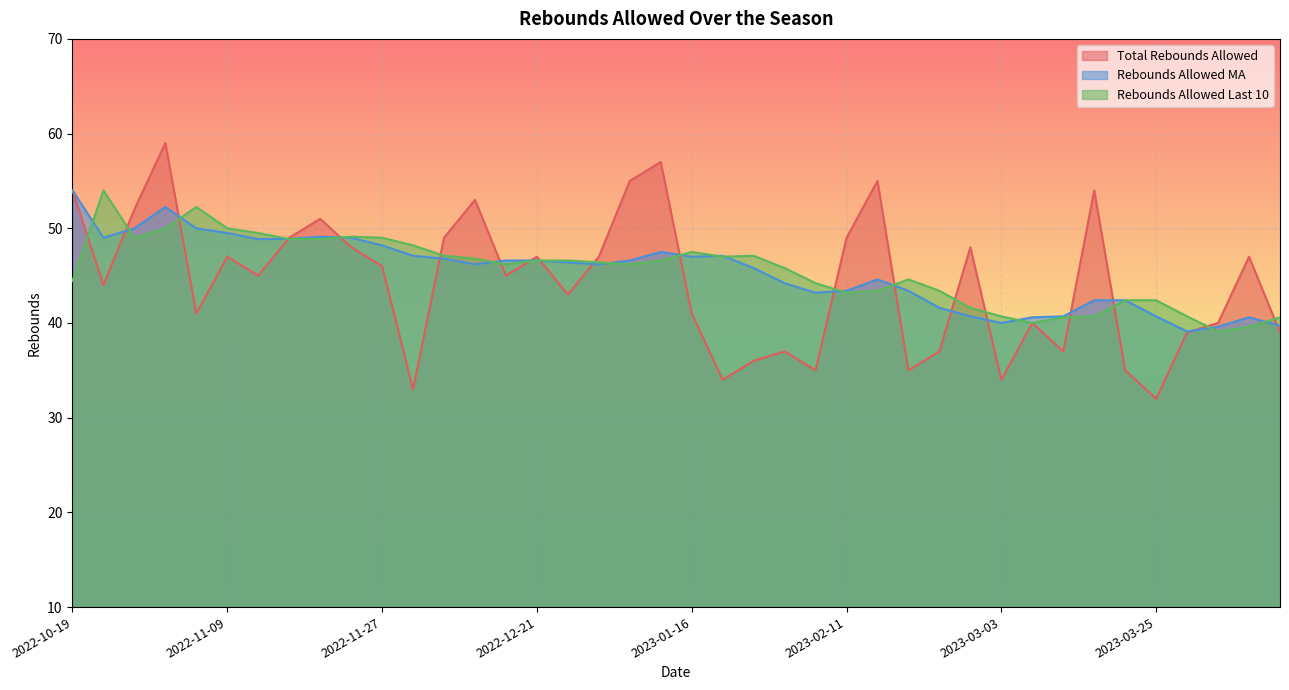

Reading left to right, list all the values displayed in this chart.

Total Rebounds Allowed: 2022-10-19=54.0	2022-10-21=44.0	2022-10-23=52.0	2022-11-05=59.0	2022-11-07=41.0	2022-11-09=47.0	2022-11-10=45.0	2022-11-16=49.0	2022-11-19=51.0	2022-11-23=48.0	2022-11-27=46.0	2022-12-02=33.0	2022-12-05=49.0	2022-12-11=53.0	2022-12-19=45.0	2022-12-21=47.0	2022-12-23=43.0	2022-12-28=47.0	2022-12-30=55.0	2023-01-11=57.0	2023-01-16=41.0	2023-01-20=34.0	2023-01-21=36.0	2023-01-28=37.0	2023-02-09=35.0	2023-02-11=49.0	2023-02-15=55.0	2023-02-24=35.0	2023-02-26=37.0	2023-02-28=48.0	2023-03-03=34.0	2023-03-11=40.0	2023-03-13=37.0	2023-03-17=54.0	2023-03-21=35.0	2023-03-25=32.0	2023-03-26=39.0	2023-03-28=40.0	2023-04-02=47.0	2023-04-05=39.0
Rebounds Allowed MA: 2022-10-19=54.0	2022-10-21=49.0	2022-10-23=50.0	2022-11-05=52.2	2022-11-07=50.0	2022-11-09=49.5	2022-11-10=48.9	2022-11-16=48.9	2022-11-19=49.1	2022-11-23=49.0	2022-11-27=48.2	2022-12-02=47.1	2022-12-05=46.8	2022-12-11=46.2	2022-12-19=46.6	2022-12-21=46.6	2022-12-23=46.4	2022-12-28=46.2	2022-12-30=46.6	2023-01-11=47.5	2023-01-16=47.0	2023-01-20=47.1	2023-01-21=45.8	2023-01-28=44.2	2023-02-09=43.2	2023-02-11=43.4	2023-02-15=44.6	2023-02-24=43.4	2023-02-26=41.6	2023-02-28=40.7	2023-03-03=40.0	2023-03-11=40.6	2023-03-13=40.7	2023-03-17=42.4	2023-03-21=42.4	2023-03-25=40.7	2023-03-26=39.1	2023-03-28=39.6	2023-04-02=40.6	2023-04-05=39.7
Rebounds Allowed Last 10: 2022-10-19=44.4	2022-10-21=54.0	2022-10-23=49.0	2022-11-05=50.0	2022-11-07=52.2	2022-11-09=50.0	2022-11-10=49.5	2022-11-16=48.9	2022-11-19=48.9	2022-11-23=49.1	2022-11-27=49.0	2022-12-02=48.2	2022-12-05=47.1	2022-12-11=46.8	2022-12-19=46.2	2022-12-21=46.6	2022-12-23=46.6	2022-12-28=46.4	2022-12-30=46.2	2023-01-11=46.6	2023-01-16=47.5	2023-01-20=47.0	2023-01-21=47.1	2023-01-28=45.8	2023-02-09=44.2	2023-02-11=43.2	2023-02-15=43.4	2023-02-24=44.6	2023-02-26=43.4	2023-02-28=41.6	2023-03-03=40.7	2023-03-11=40.0	2023-03-13=40.6	2023-03-17=40.7	2023-03-21=42.4	2023-03-25=42.4	2023-03-26=40.7	2023-03-28=39.1	2023-04-02=39.6	2023-04-05=40.6